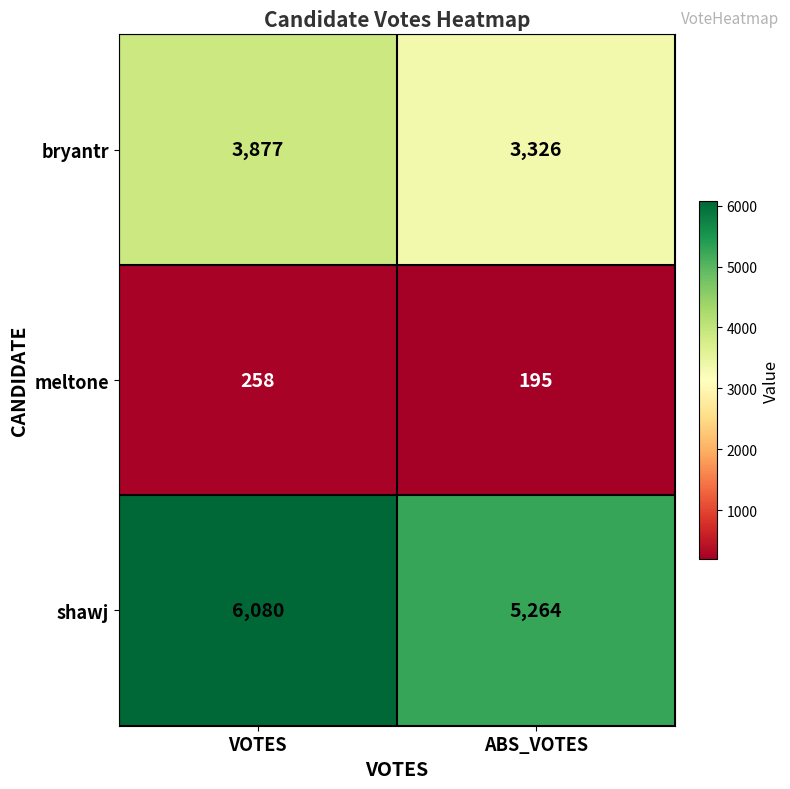

What is the difference between the maximum and minimum values in the meltone series?

63